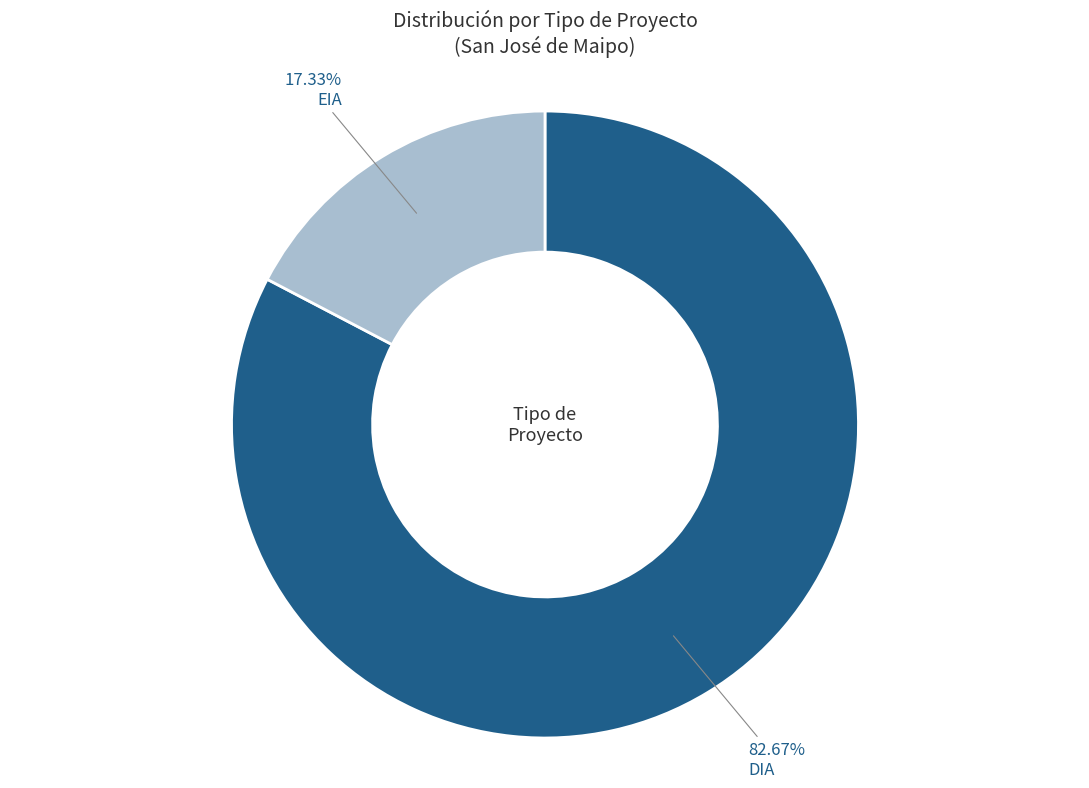

To the nearest percent, what is the difference between the largest and smallest slice percentages?

65%